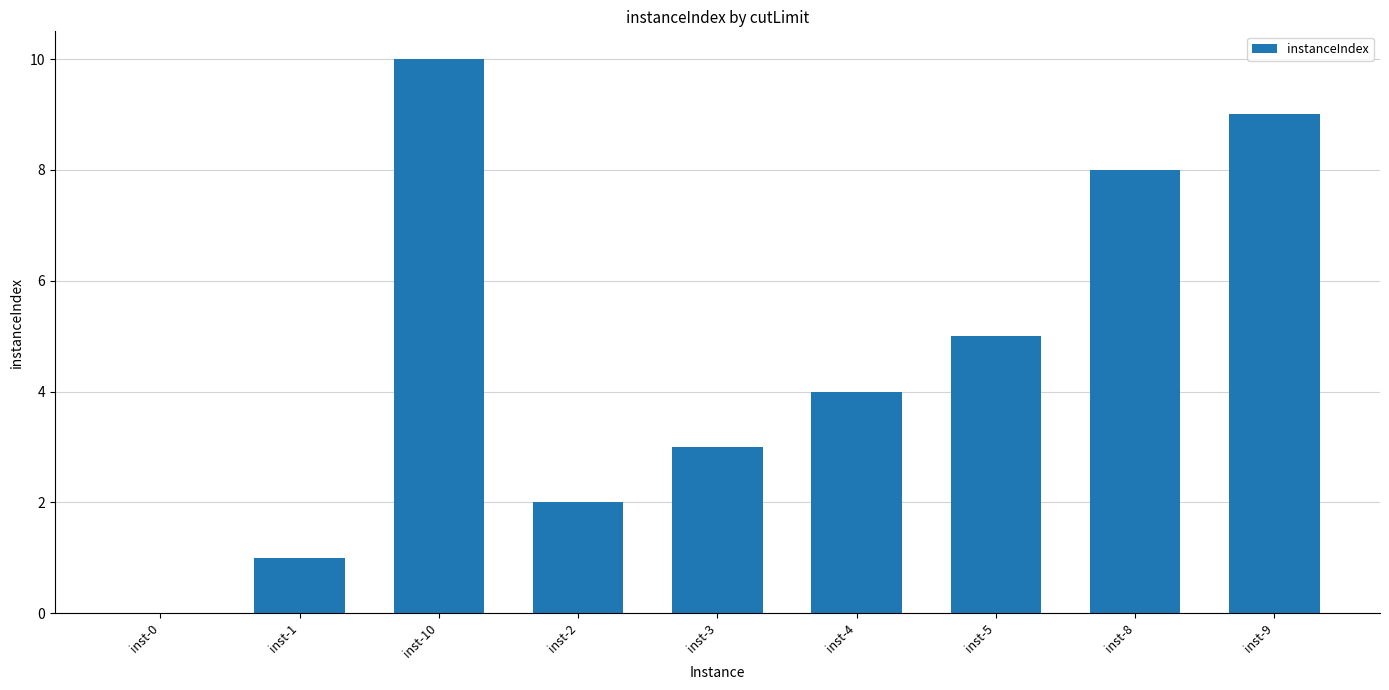

True or false: the data shows 10 at inst-10.

True